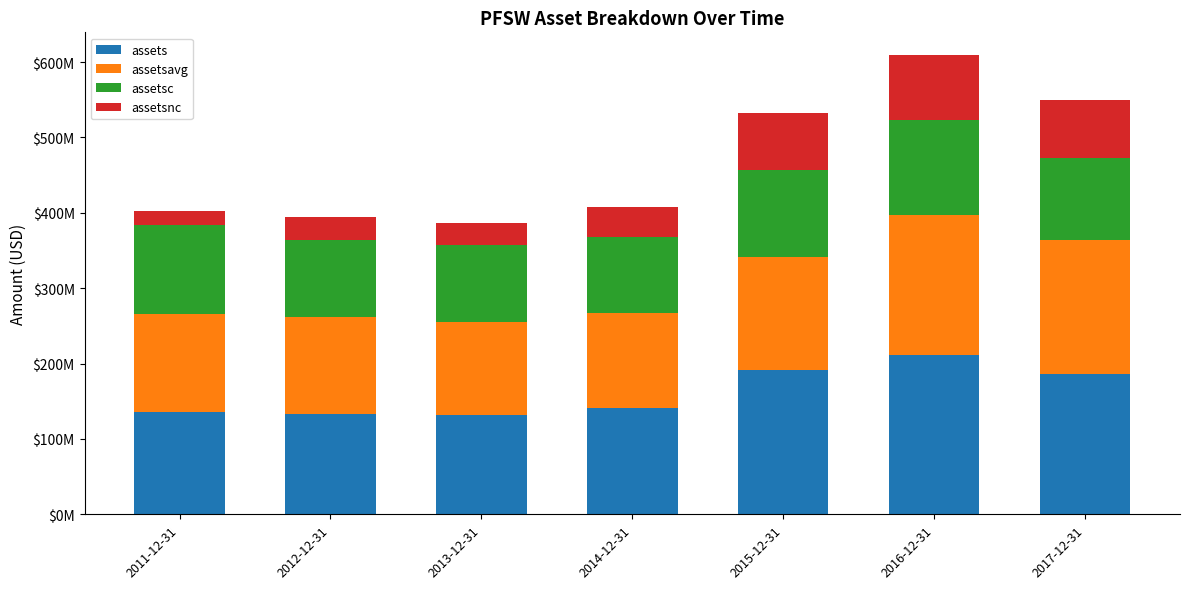

What are all the series names shown in the legend?

assets, assetsavg, assetsc, assetsnc